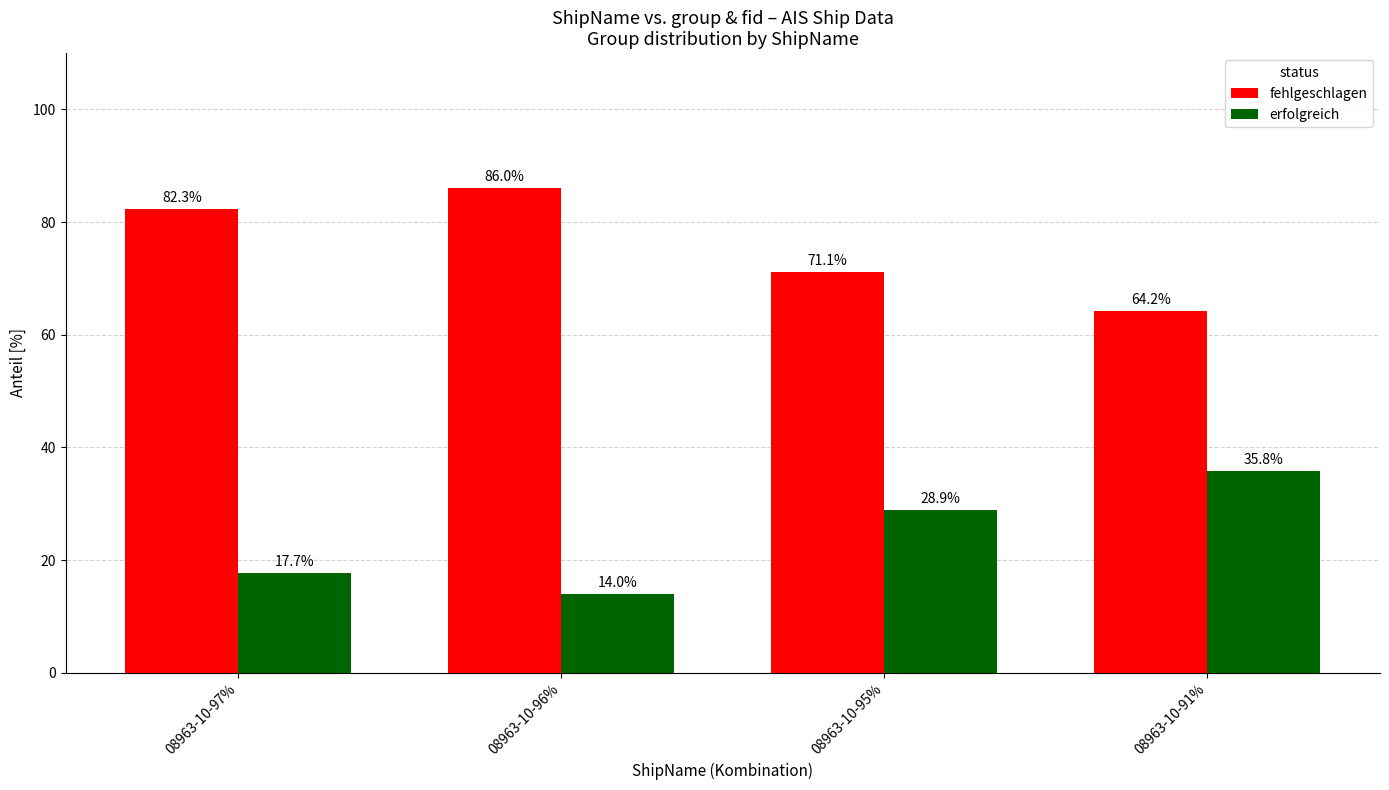

The value of erfolgreich at 08963-10-97% is 31.2. True or false?

False